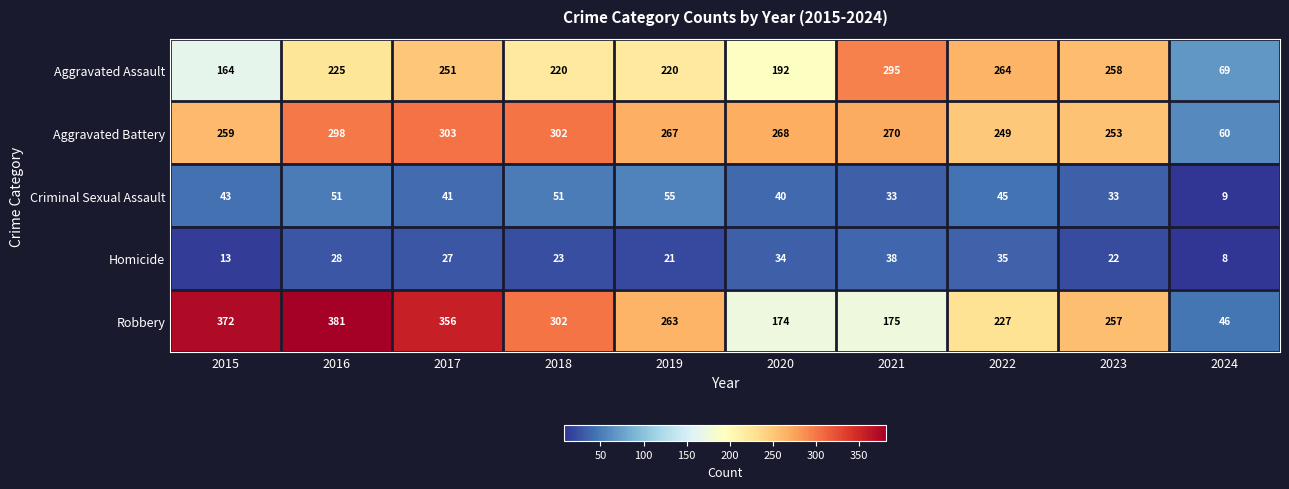

At 2019, list the series in order from smallest to largest.

Homicide, Criminal Sexual Assault, Aggravated Assault, Robbery, Aggravated Battery